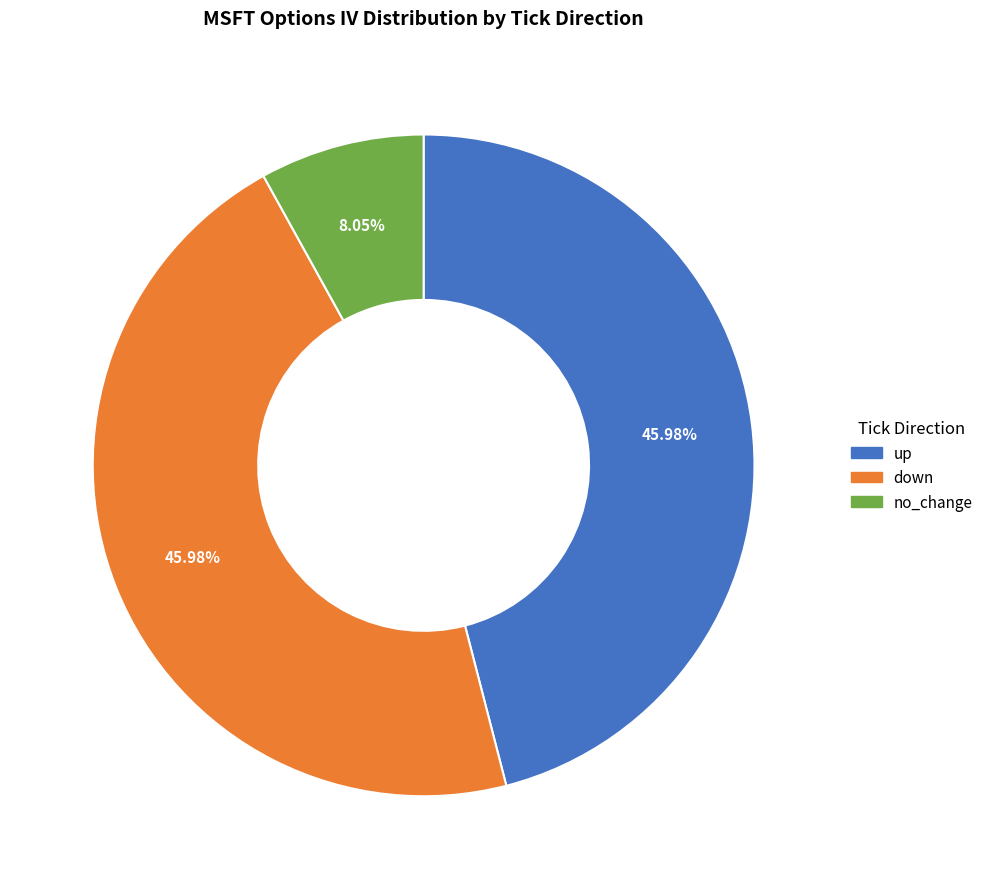

How much of the chart is everything except down?

54.0%